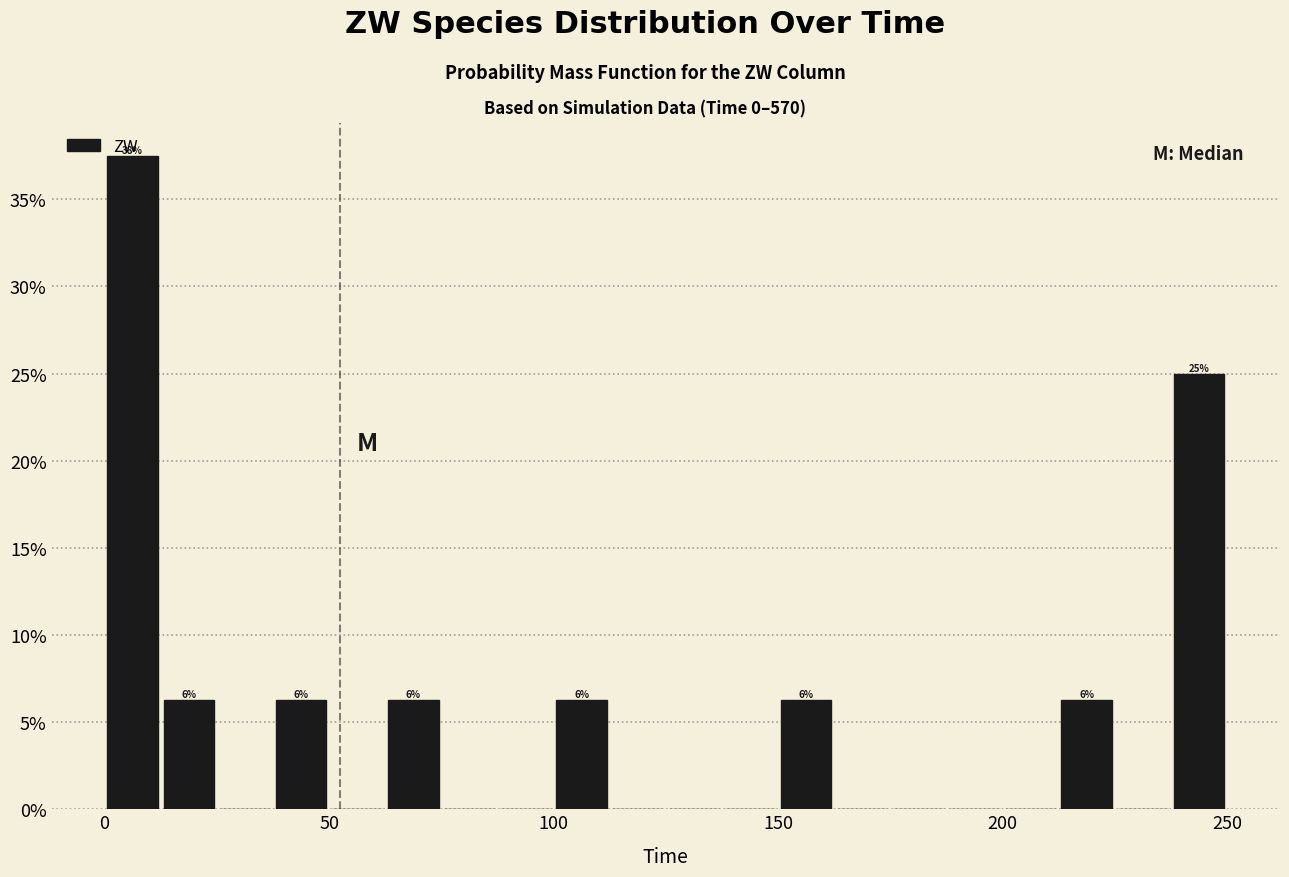

Read against the x-axis, roughly where is the centre of the tallest bar?

5